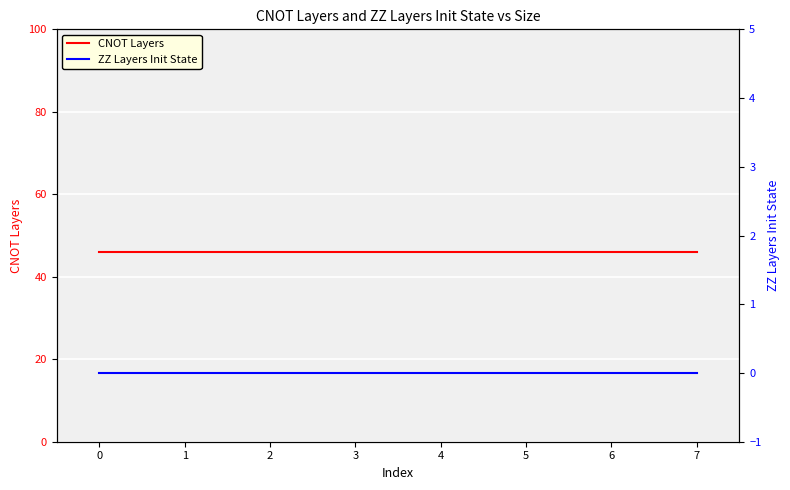

How many lines are shown in the chart?

2